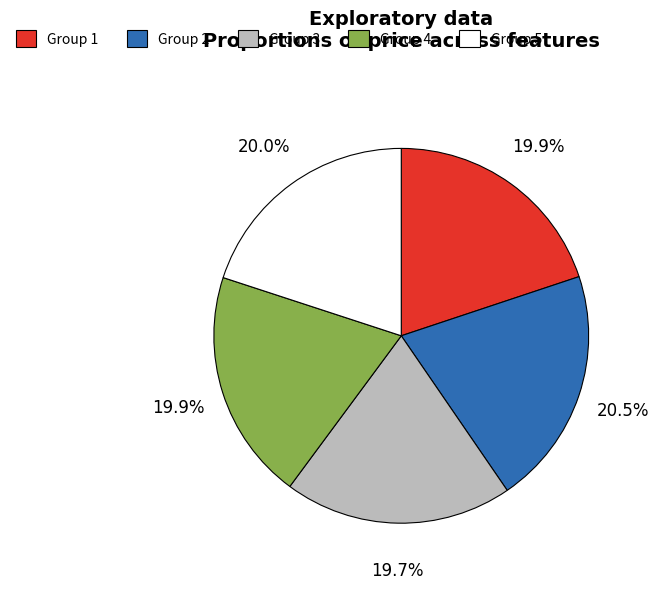

What is the largest slice in the pie chart?

Group 2